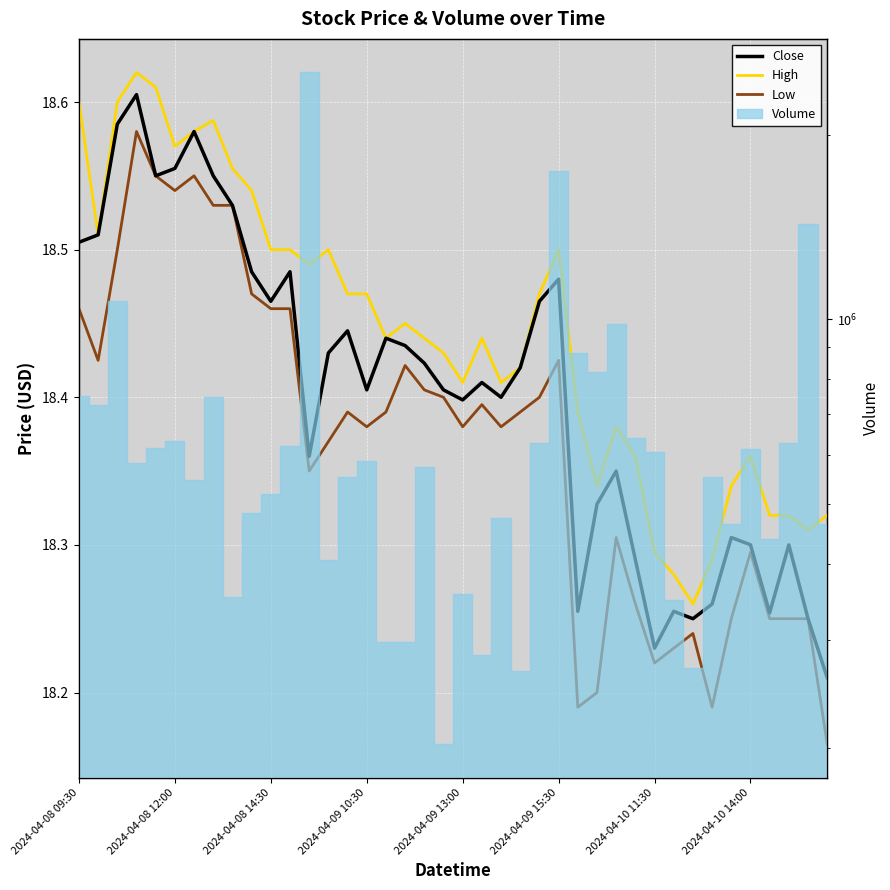

Which category has the lowest value in the Low series?

39